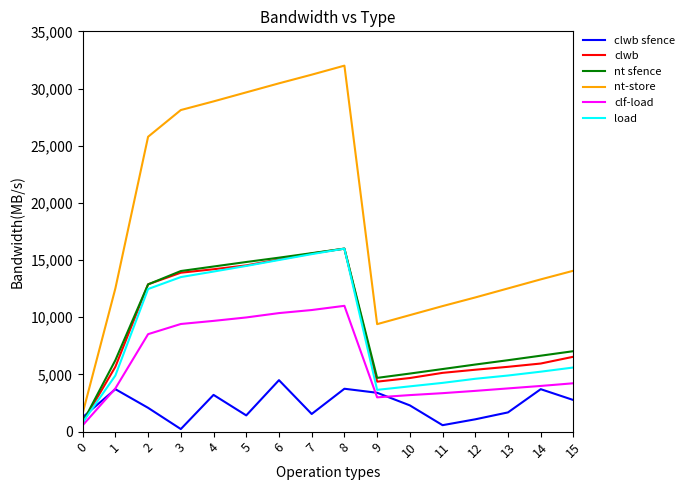

Count the number of categories in the chart.

16